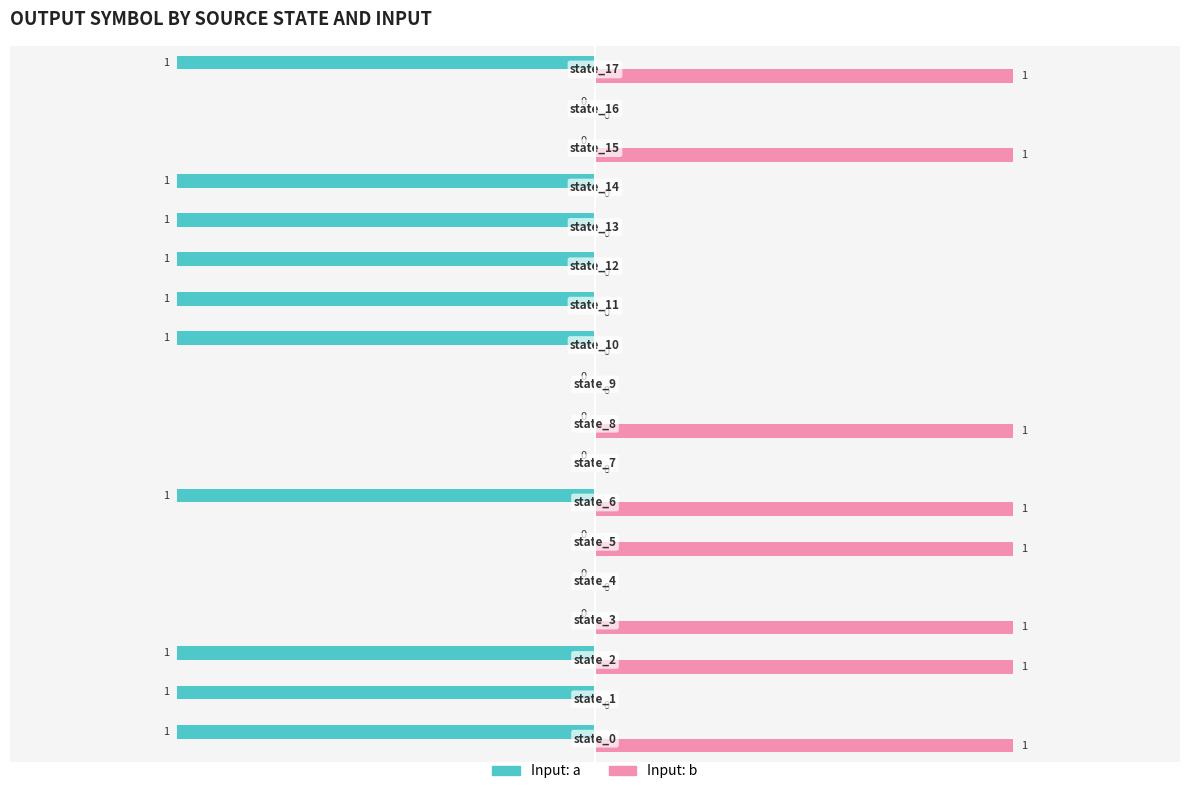

How many distinct data groups are displayed?

2